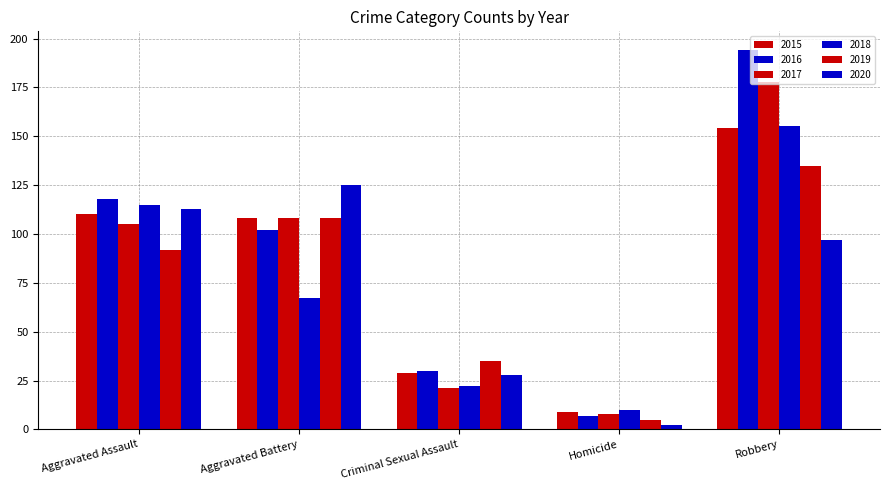

List the series in order of their peak value, lowest first.

2020, 2019, 2015, 2018, 2017, 2016